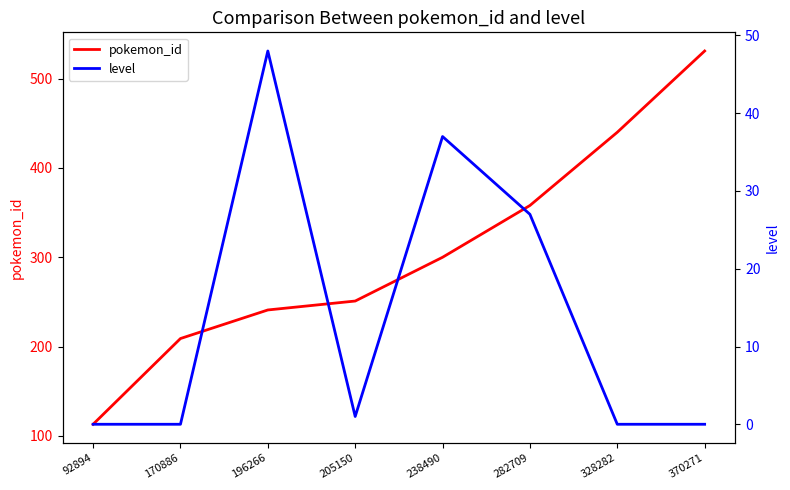

True or false: pokemon_id and level cross at least once.

False